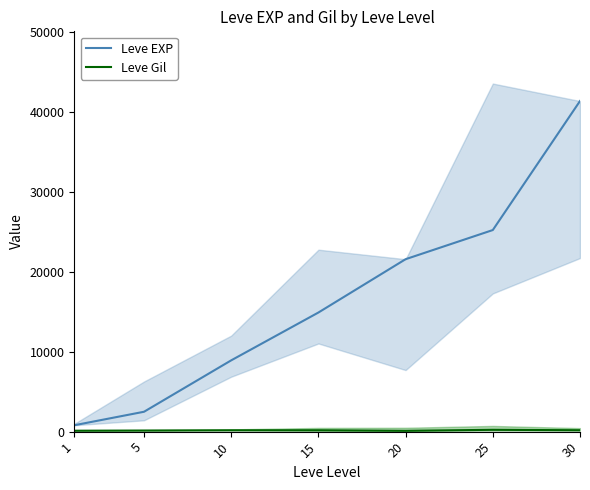

Reading left to right, list all the values displayed in this chart.

Leve EXP: 800	2490	8930	14920	21600	25250	41410
Leve Gil: 113	139	169	172	101	229	175